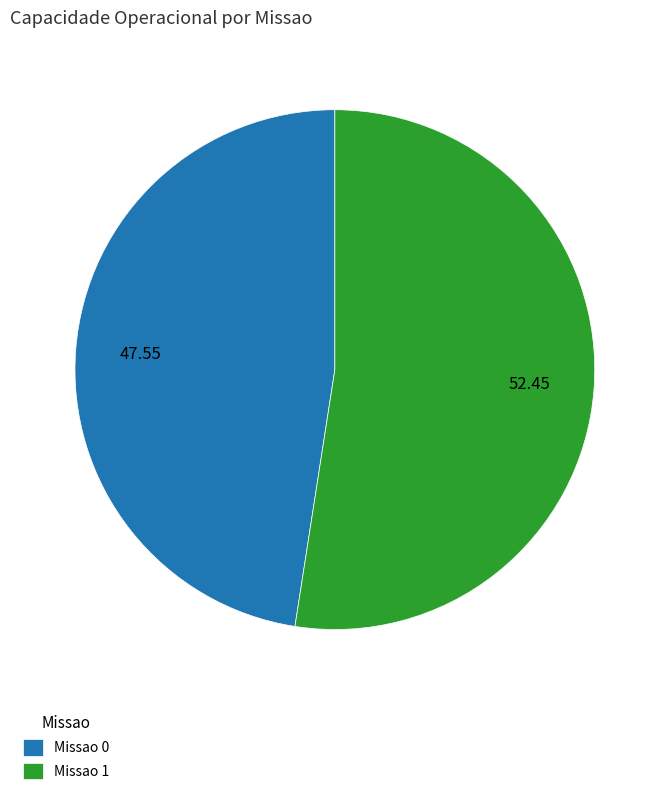

Does Missao 0 represent more than half of the total?

No